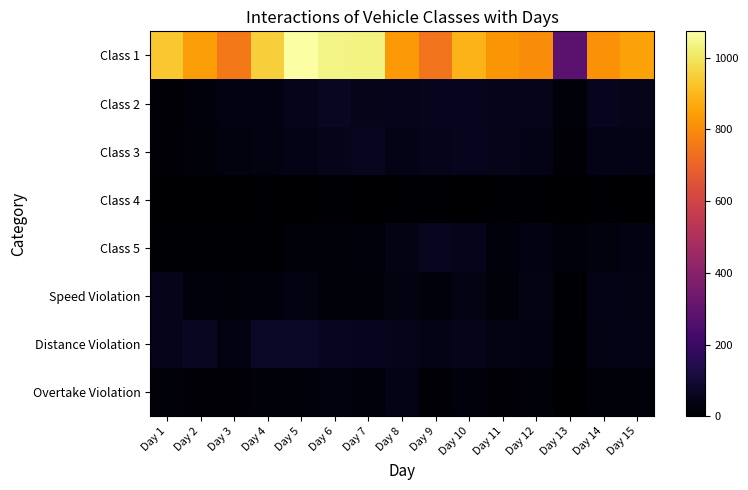

Which label corresponds to the smallest value in the chart?

Day 1